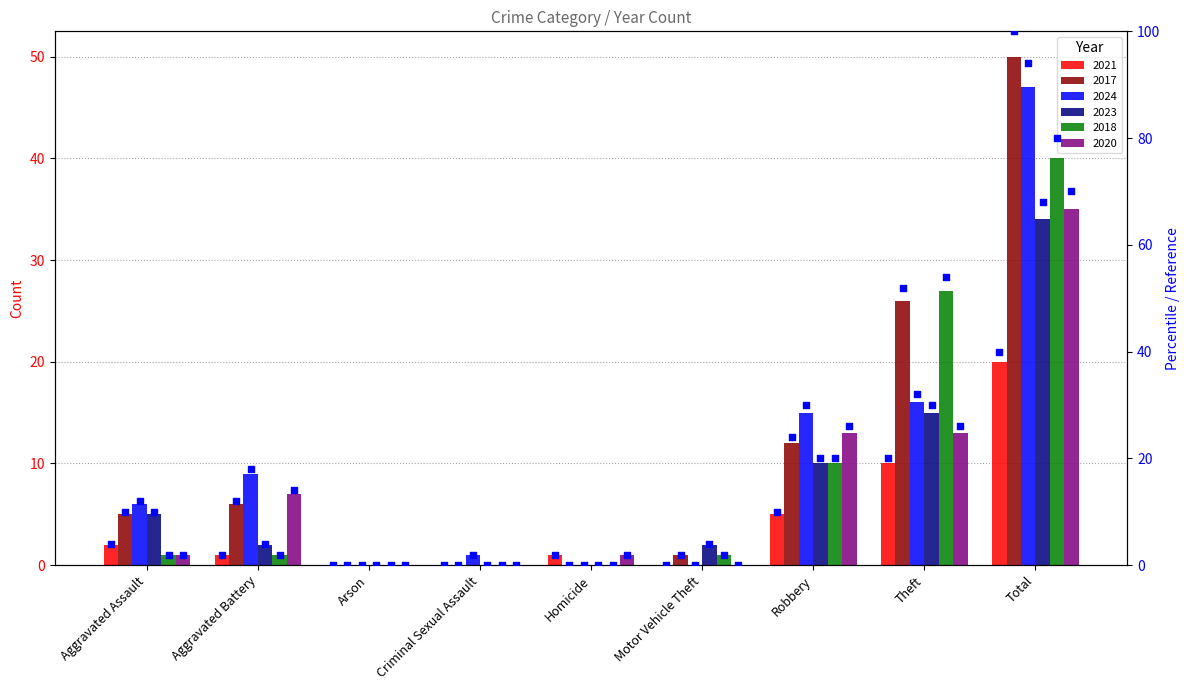

Which has a higher value, Aggravated Assault or Homicide?

Aggravated Assault